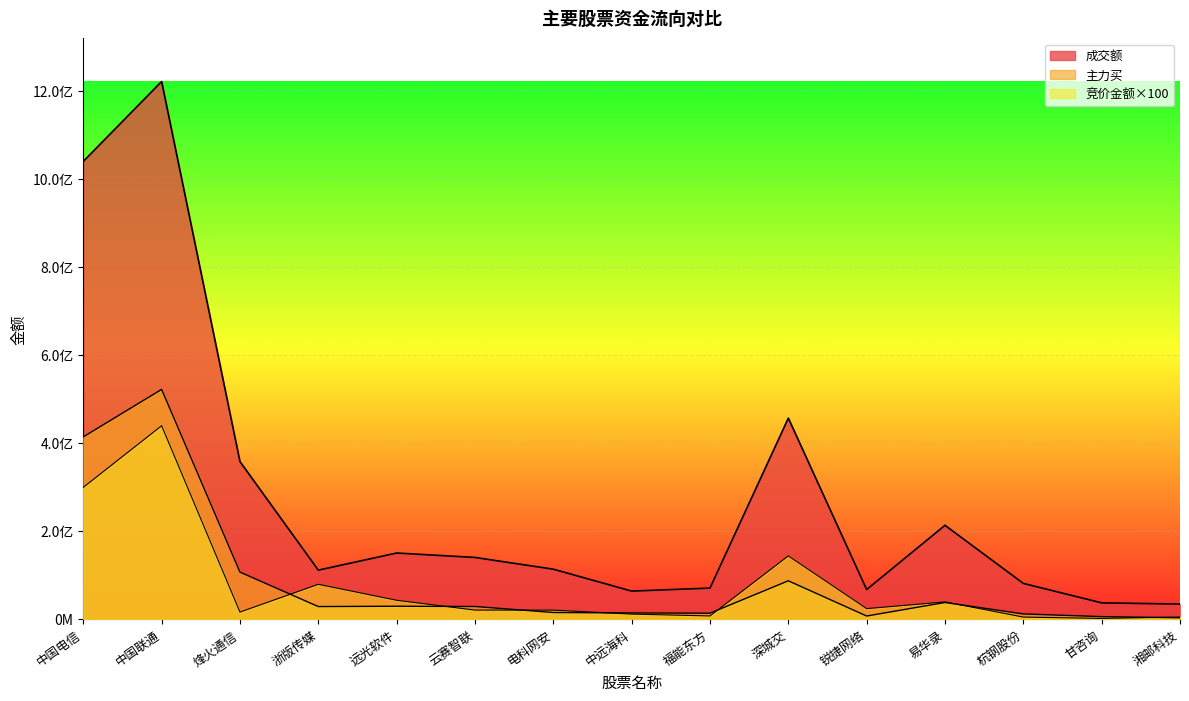

Where is the first local minimum for 成交额?

浙版传媒